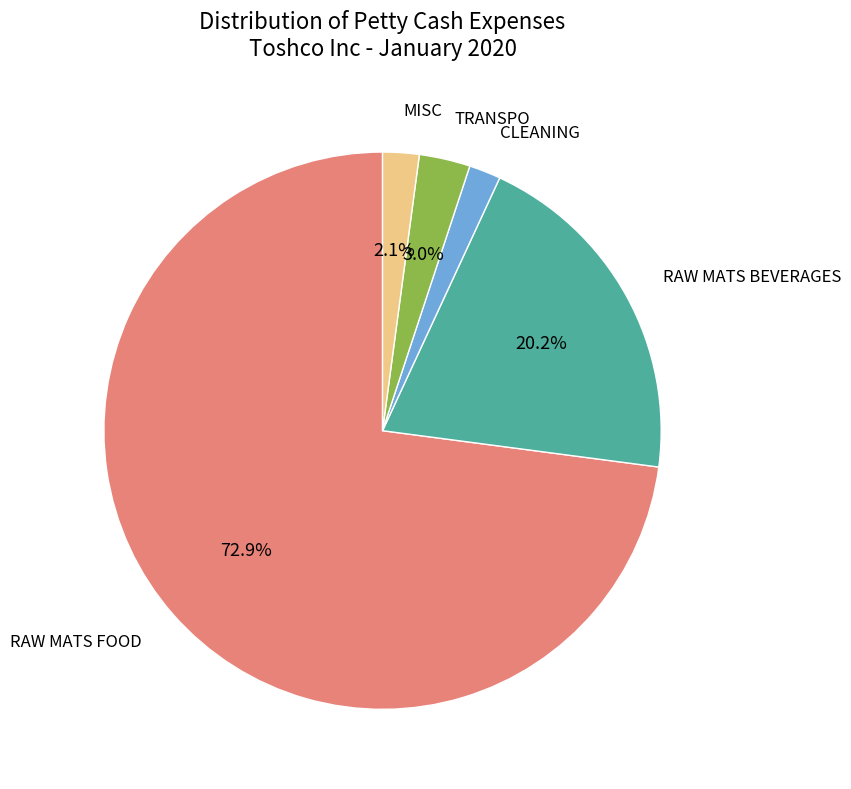

To the nearest percent, what is the difference between the CLEANING and RAW MATS FOOD slice percentages?

71%